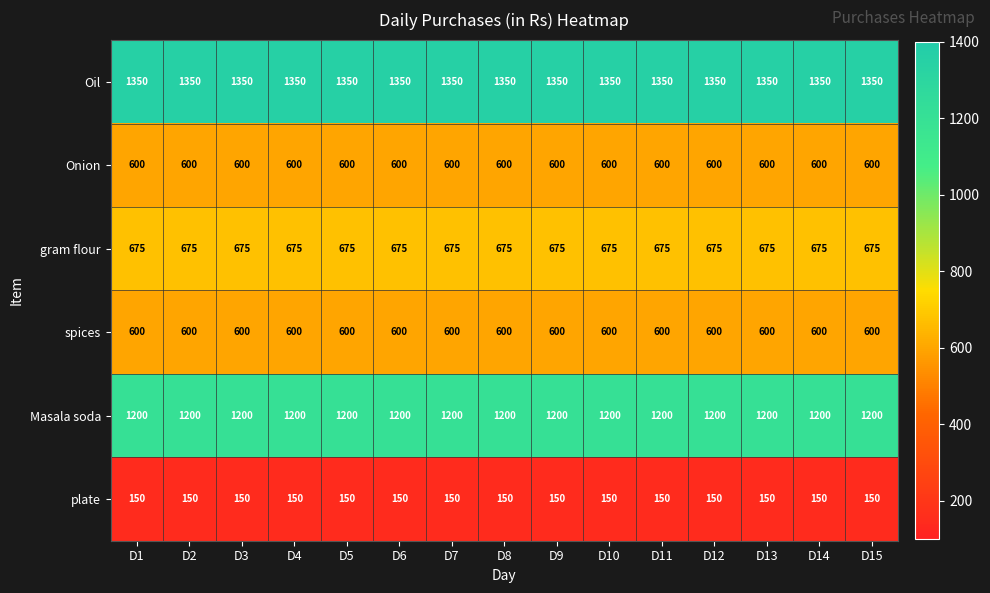

What is the greatest value displayed?

1350